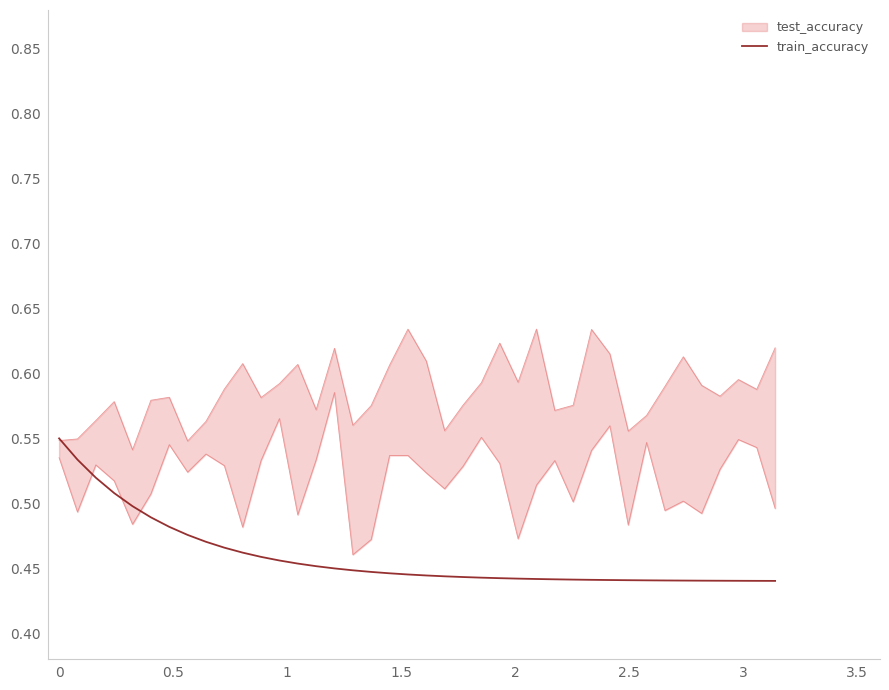

The chart shows a value of 0.2 at 23. True or false?

False